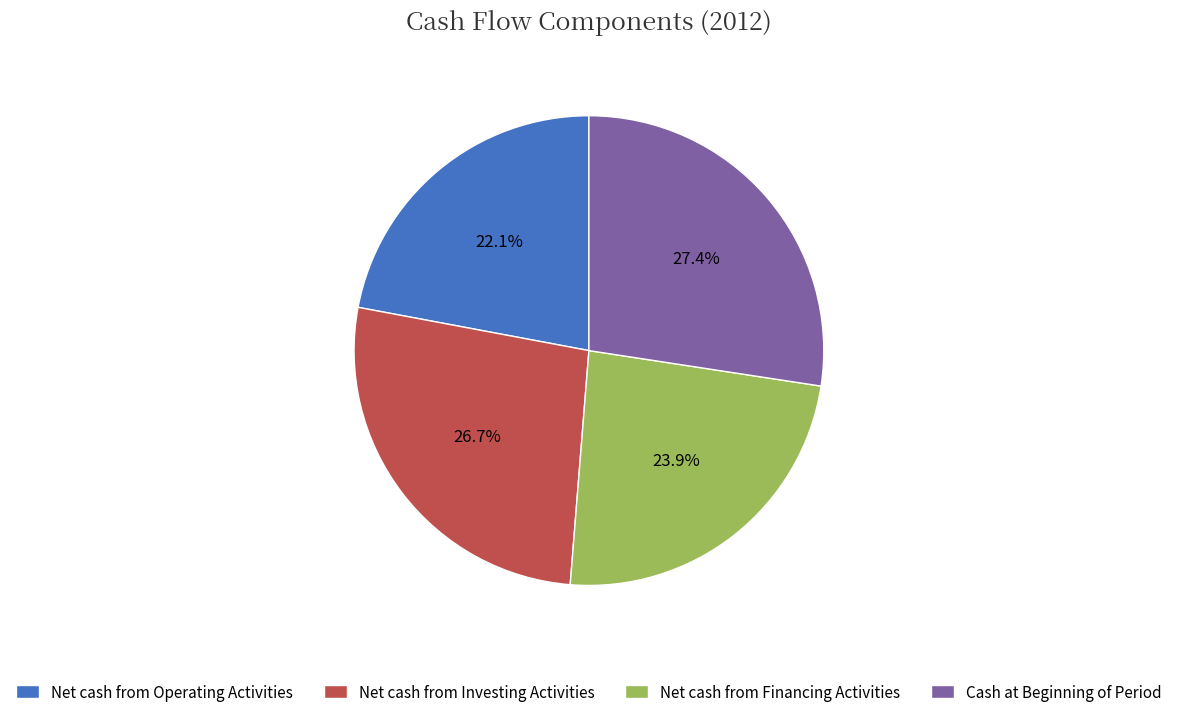

What is the smallest slice in the pie chart?

Net cash from Operating Activities